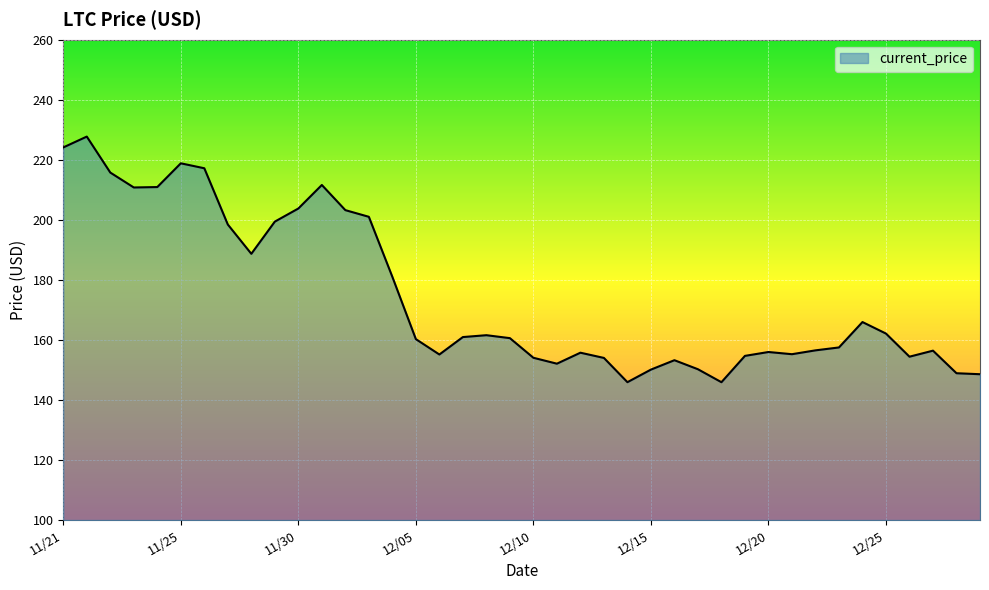

What is the minimum value shown in the chart?

145.9